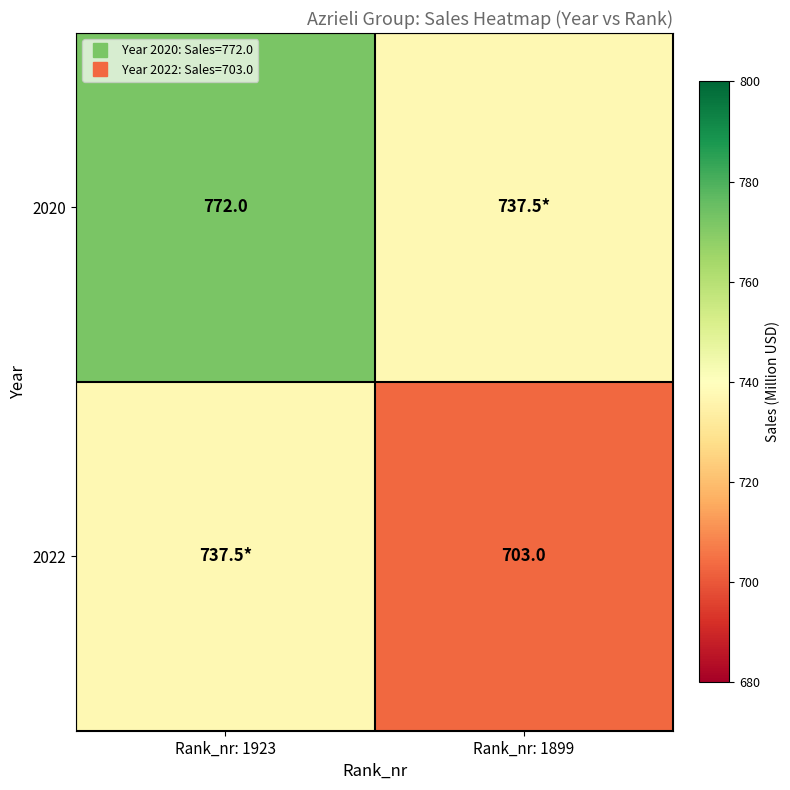

The 2020 series shows 737.5 at Rank_nr: 1899. True or false?

True